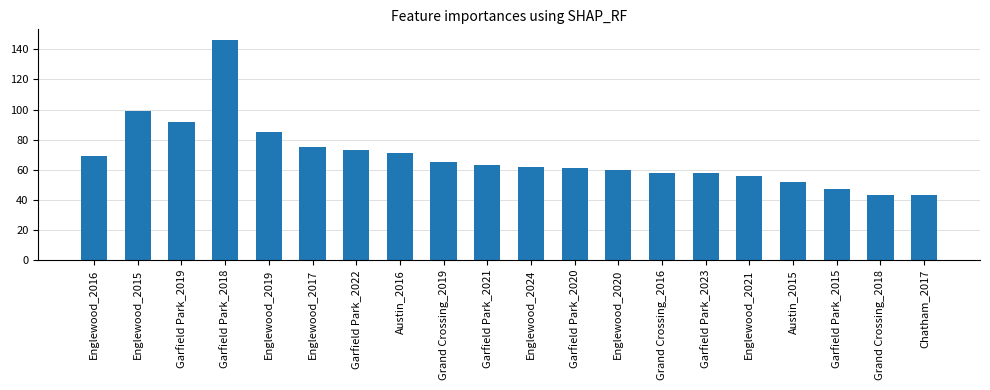

True or false: the data shows 52 at Austin_2015.

True